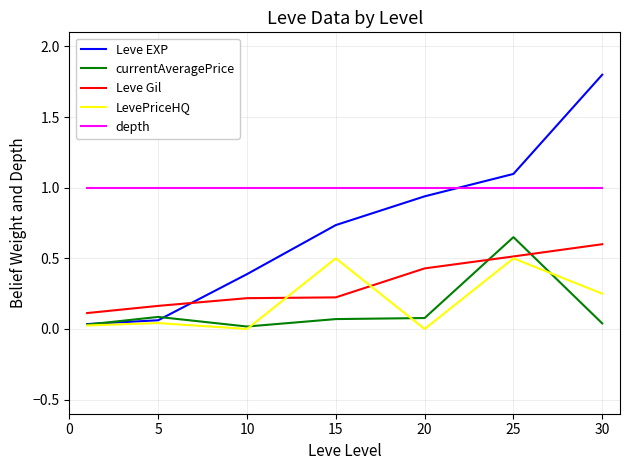

What is the difference between the second highest and second lowest values in the LevePriceHQ series?

0.5